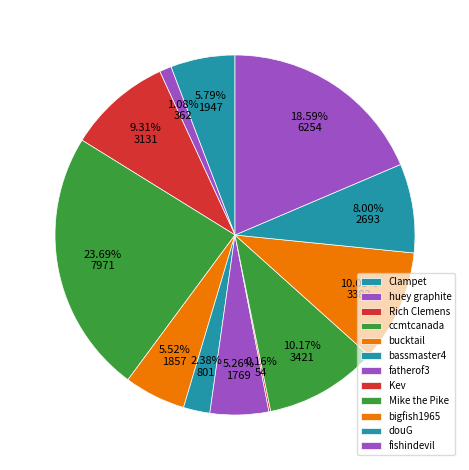

Does Rich Clemens account for over 50% of the chart?

No